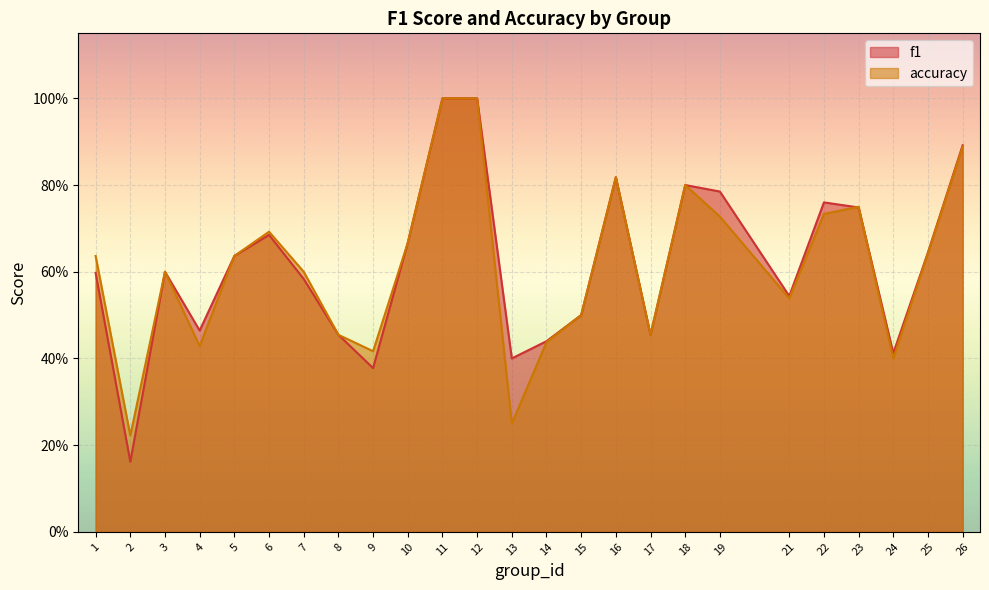

What is the value of the accuracy point at the 2nd from the left?

0.2